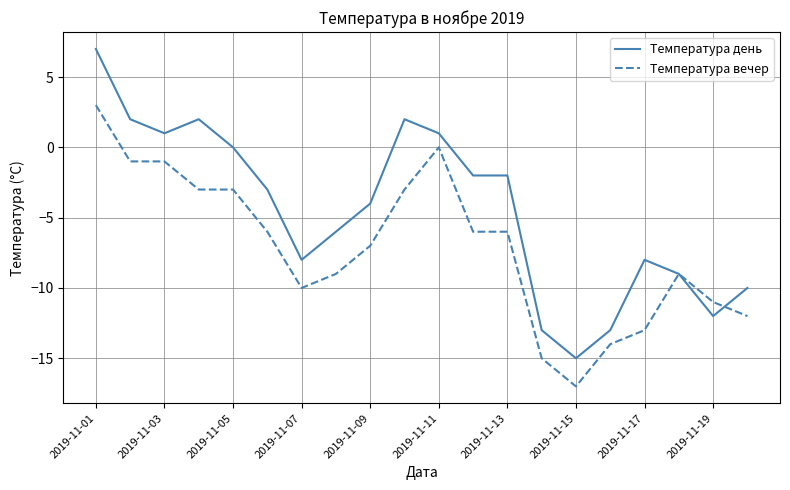

Which series has the largest range (max minus min)?

Температура день